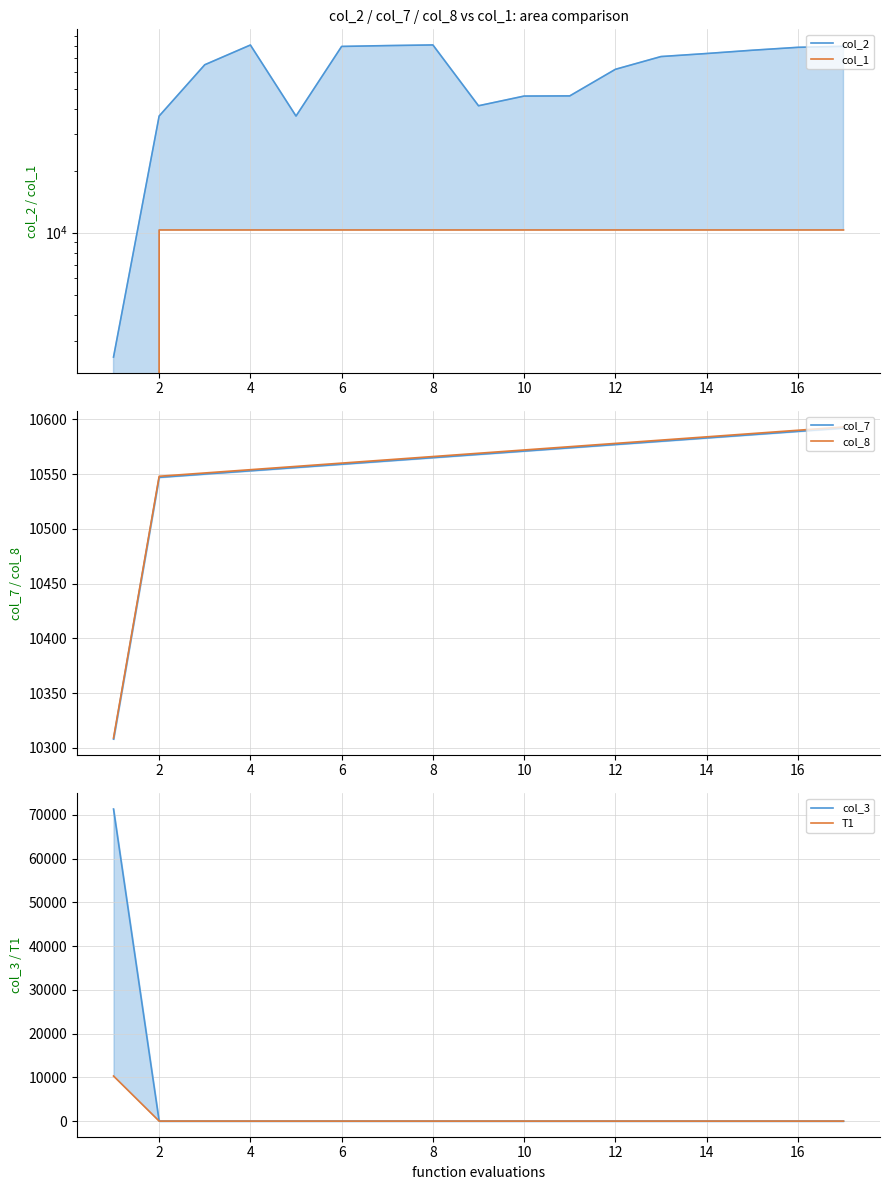

How many lines are shown in the chart?

6